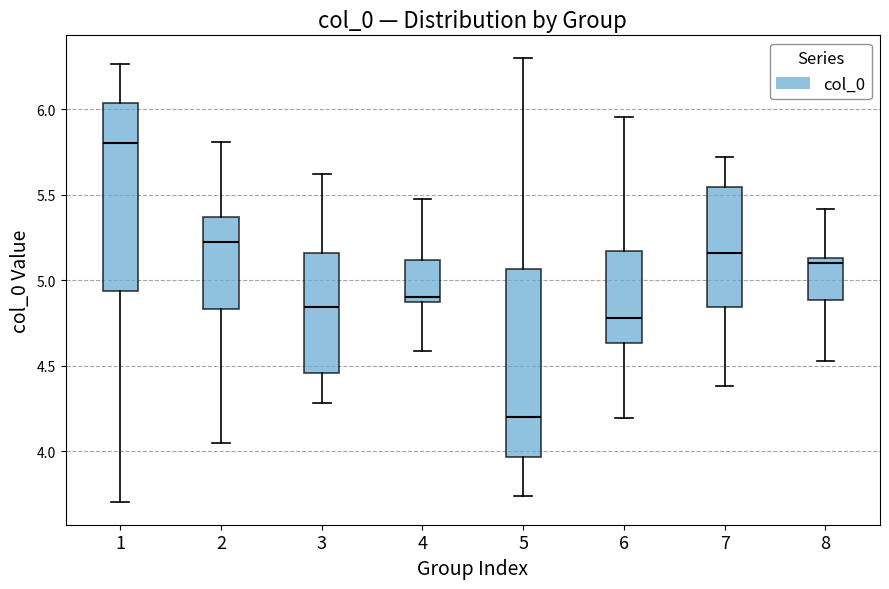

Reading left to right, transcribe this box plot: for each box, give where its median line is, the range the box spans, and where its two whiskers end, as read against the y-axis. The values are not printed on the chart, so give them approximately, as read against the axis.

1: median 5.80, box 4.95 to 6.05, whiskers 3.70 to 6.25
2: median 5.20, box 4.85 to 5.35, whiskers 4.05 to 5.80
3: median 4.85, box 4.45 to 5.15, whiskers 4.30 to 5.60
4: median 4.90, box 4.85 to 5.10, whiskers 4.60 to 5.45
5: median 4.20, box 3.95 to 5.05, whiskers 3.75 to 6.30
6: median 4.80, box 4.65 to 5.15, whiskers 4.20 to 5.95
7: median 5.15, box 4.85 to 5.55, whiskers 4.40 to 5.70
8: median 5.10, box 4.90 to 5.15, whiskers 4.55 to 5.40